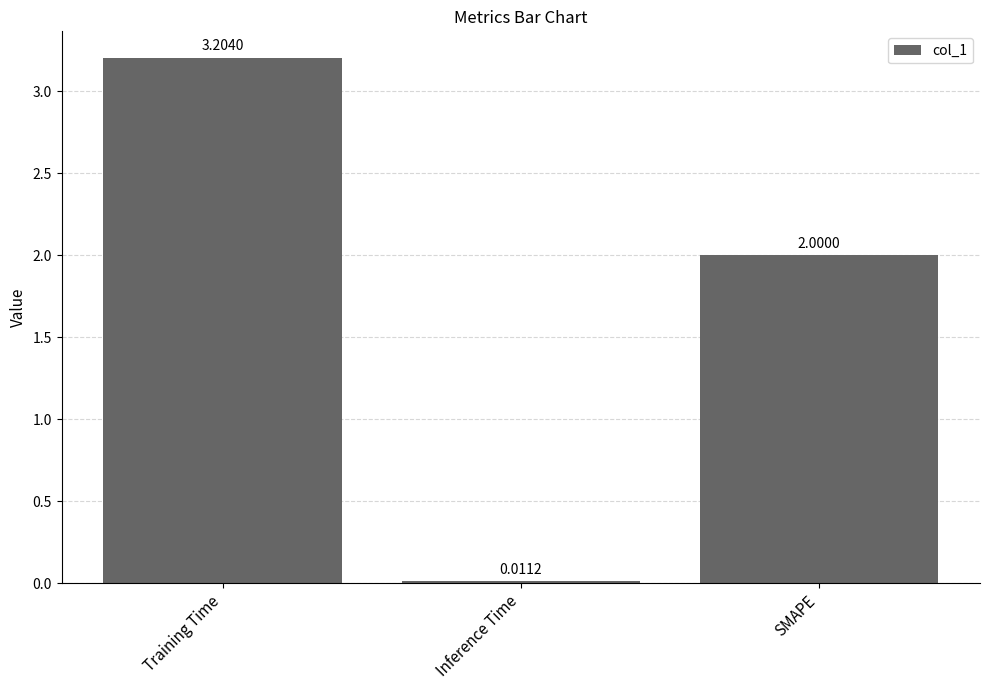

Is it true that the value at SMAPE is 3.0?

False